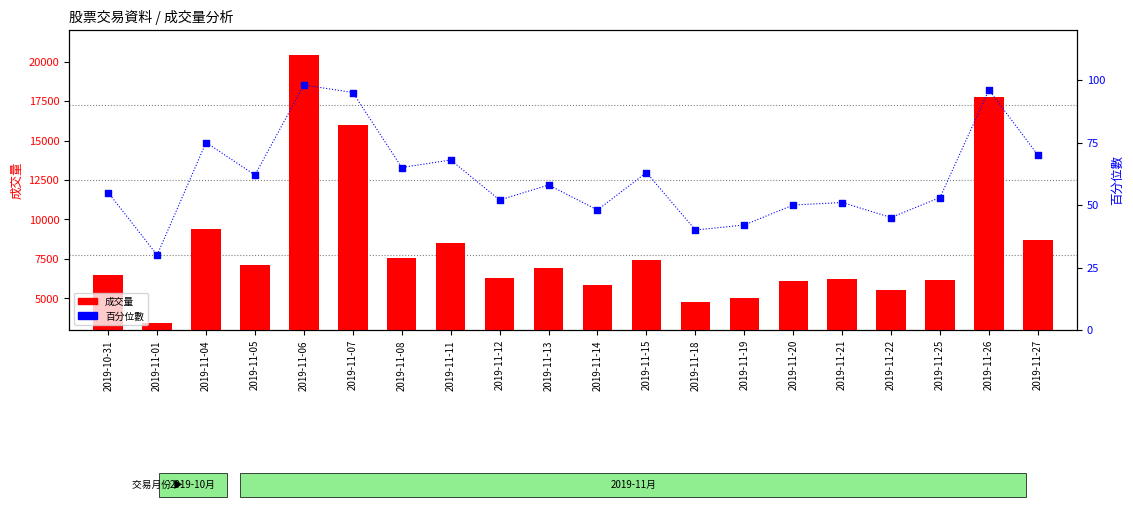

What is the total value across all series at 2019-11-05?

7200